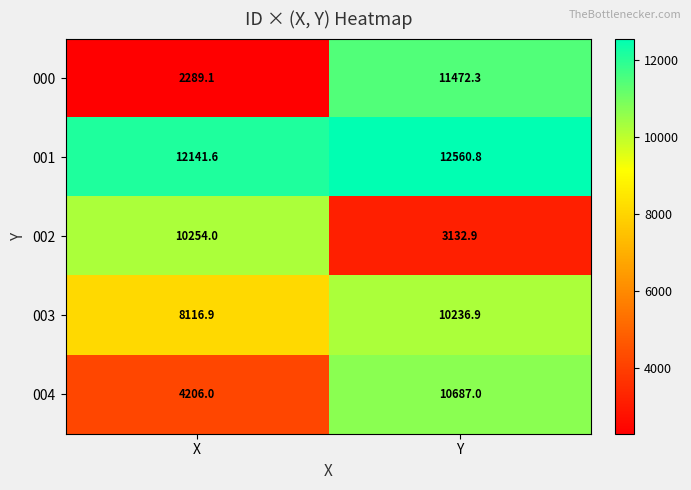

What value does the 000 series have at X?

2289.1